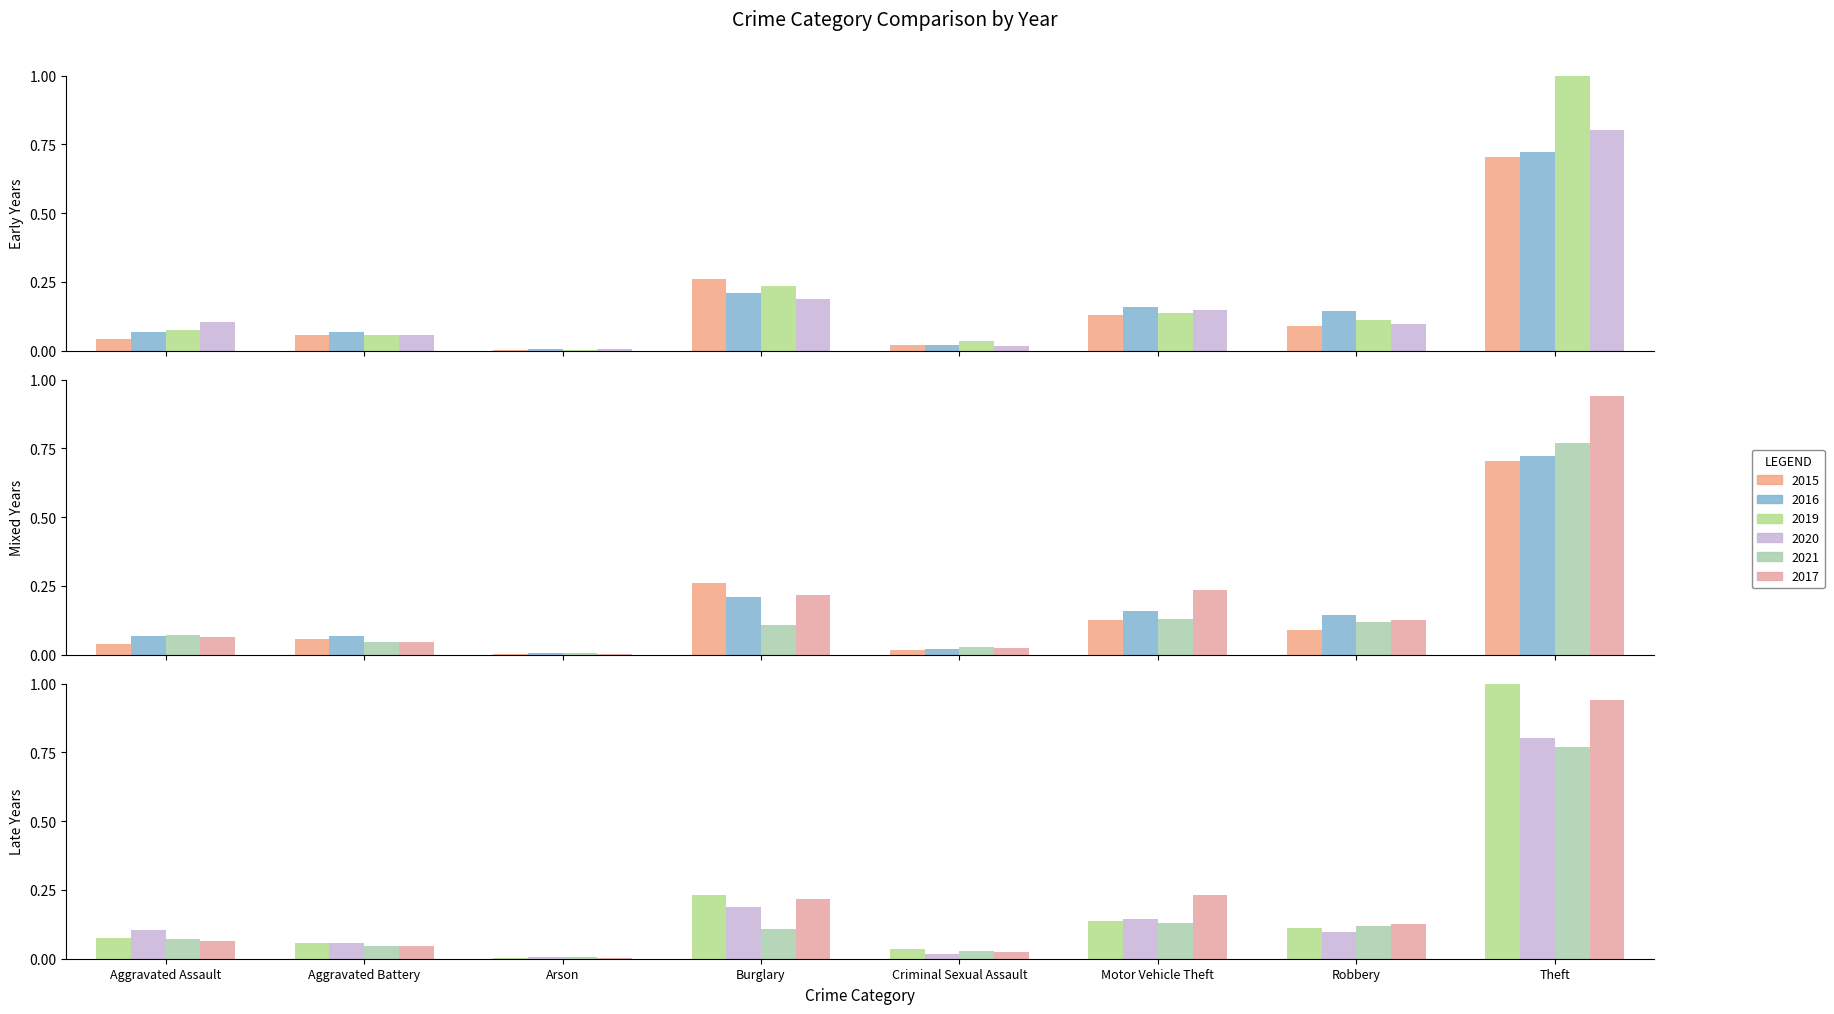

What are all the series names shown in the legend?

2015, 2016, 2019, 2020, 2021, 2017